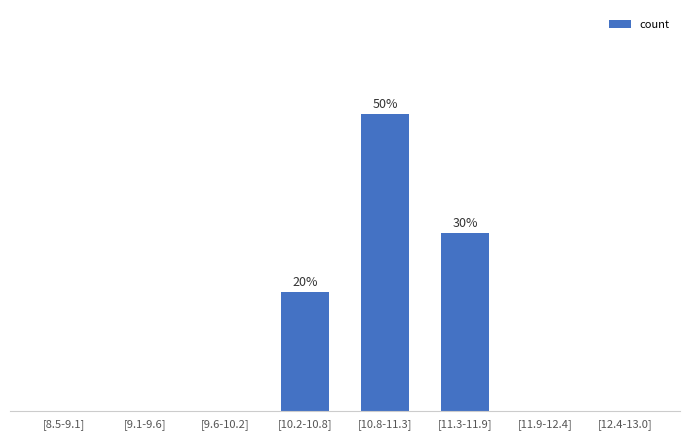

How many values are above zero?

3